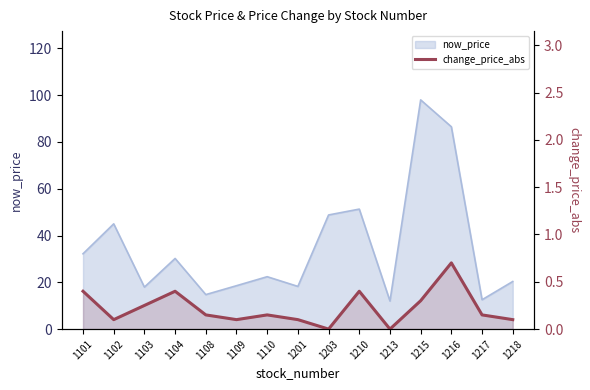

How many points are higher than both their immediate neighbors (excluding endpoints)?

4